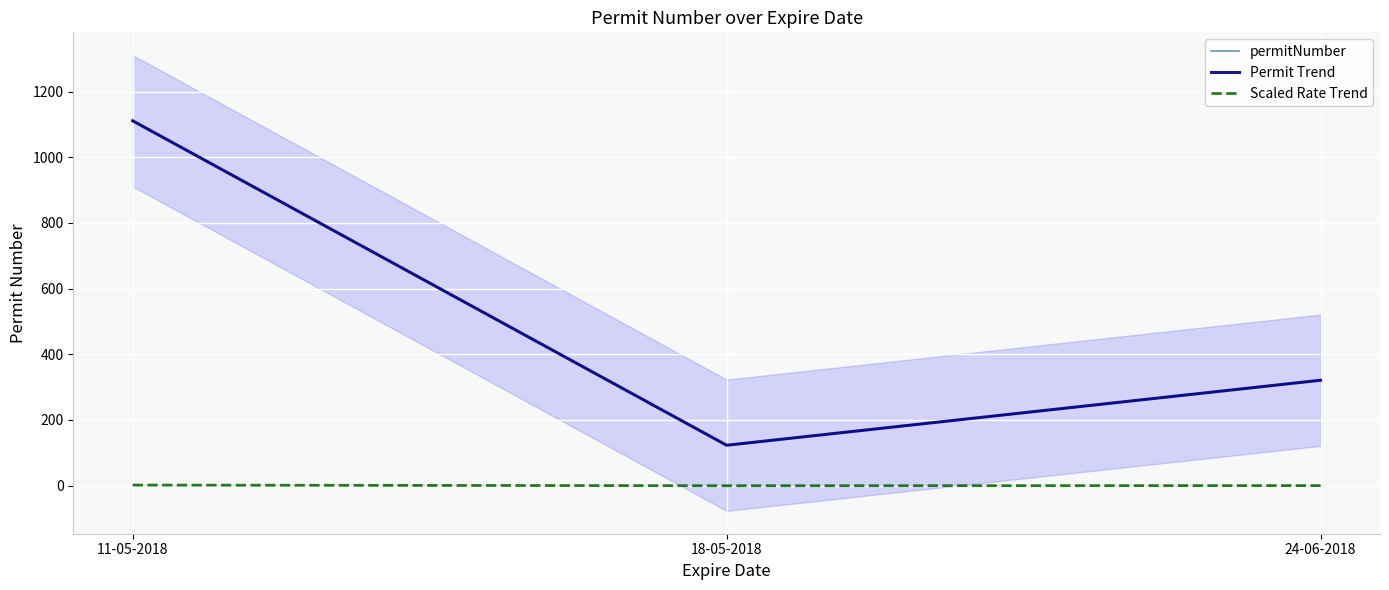

Which label corresponds to the smallest value in the chart?

18-05-2018